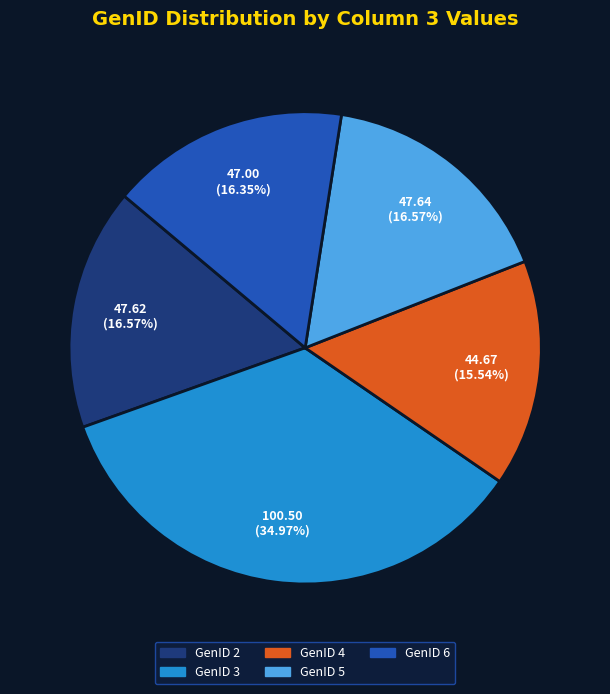

To the nearest percent, what is the difference between the largest and smallest slice percentages?

19%